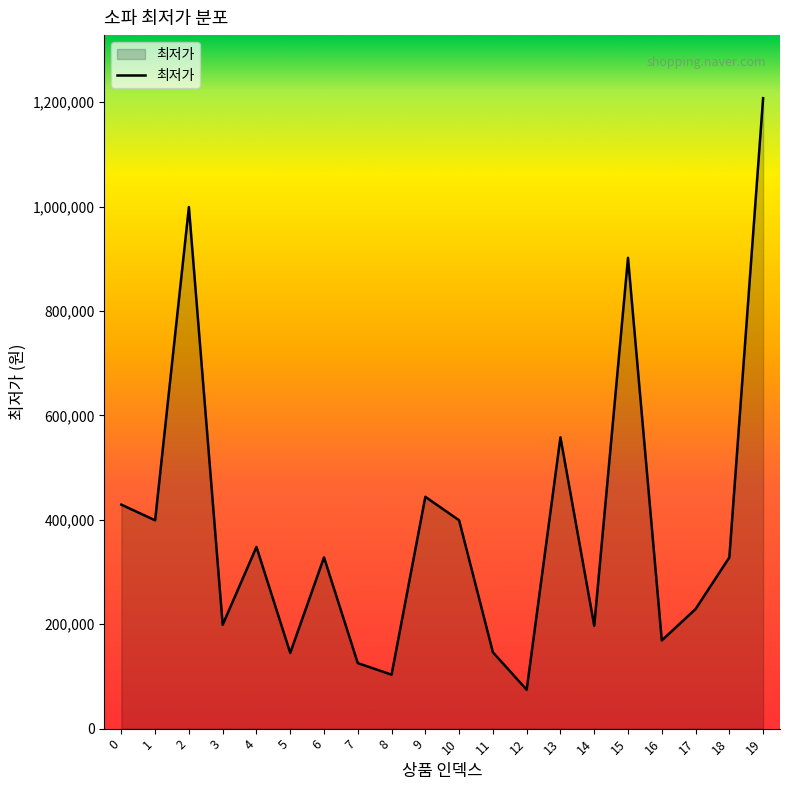

The value at 7 is 203702. True or false?

False